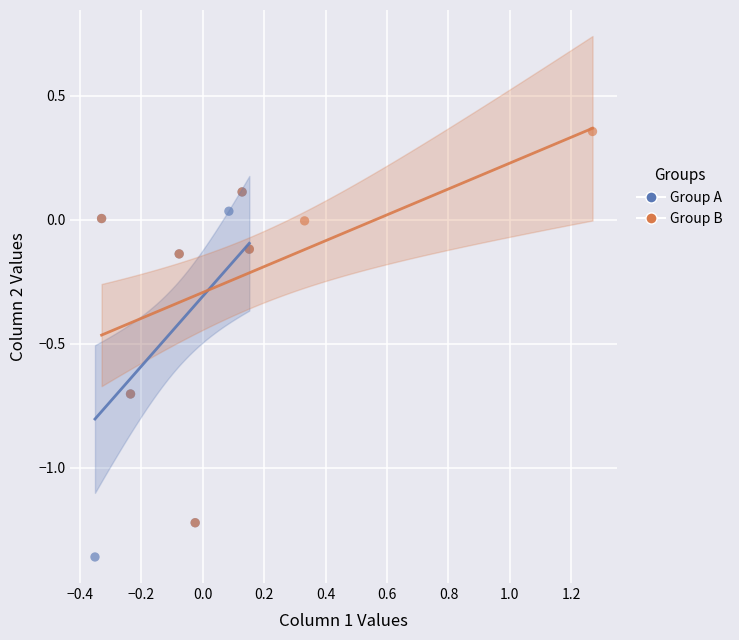

Which series contains the lowest Y value?

Group A